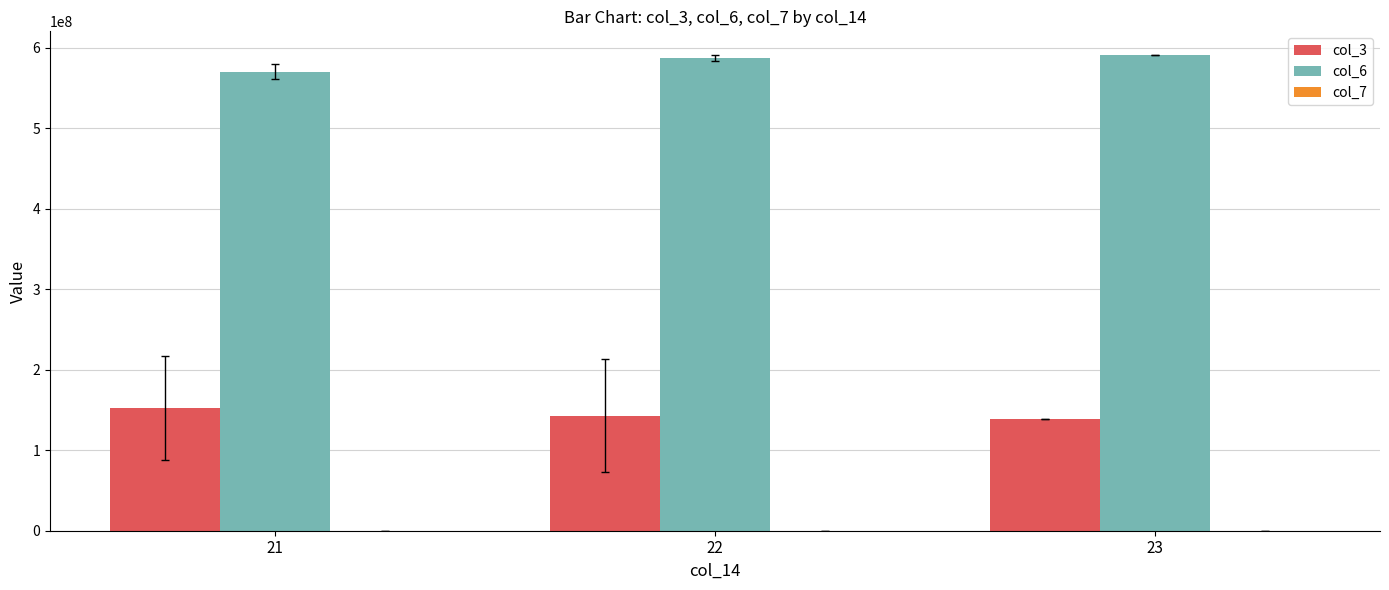

What is the greatest value displayed?

590656370.0